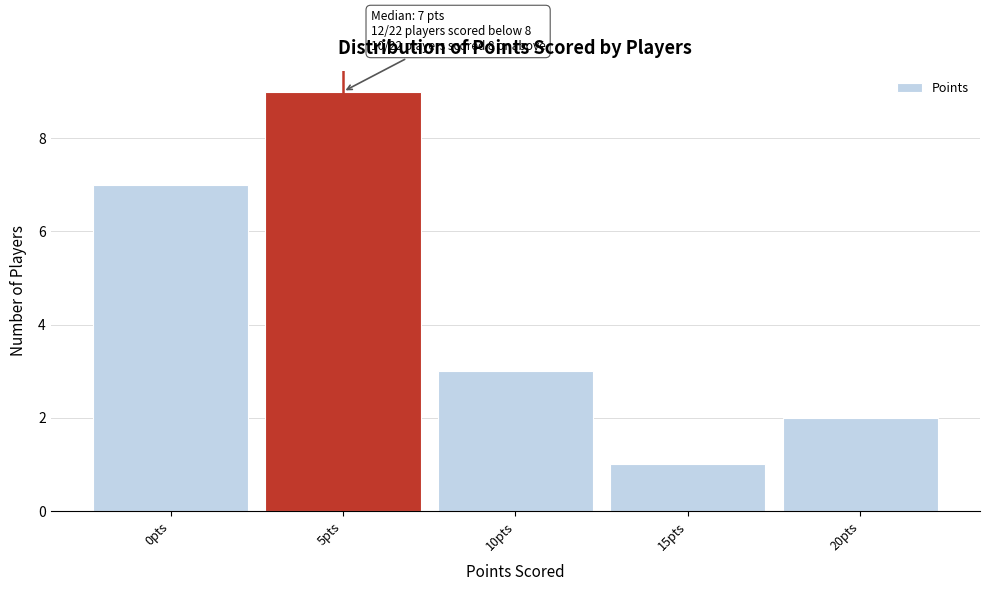

Reading left to right, what are all the values shown in this chart?

7	9	3	1	2